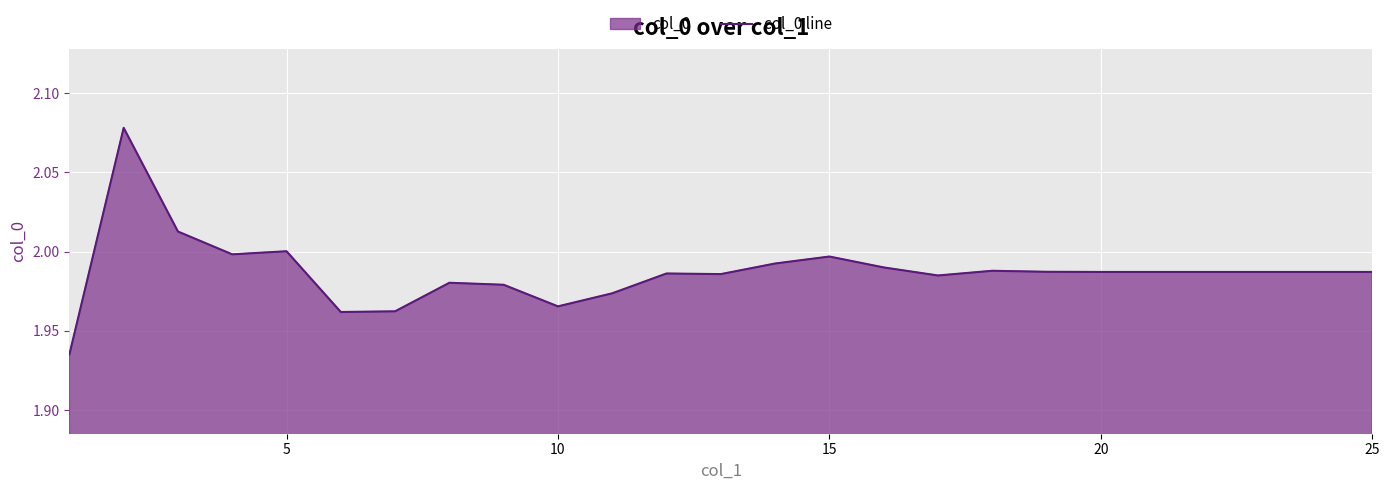

What is the difference between the maximum and minimum values?

0.1